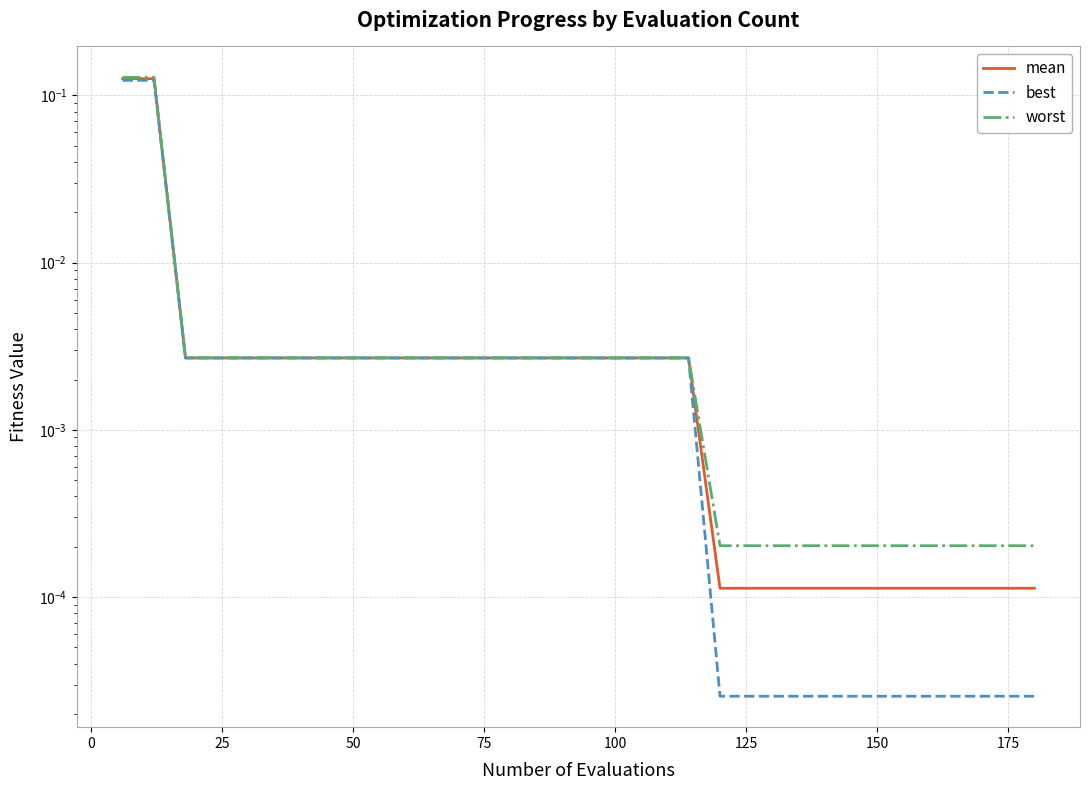

Reading left to right, what are all the values shown in this chart?

mean: 0.1	0.1	0.0	0.0	0.0	0.0	0.0	0.0	0.0	0.0	0.0	0.0	0.0	0.0	0.0	0.0	0.0	0.0	0.0	0.0	0.0	0.0	0.0	0.0	0.0	0.0	0.0	0.0	0.0	0.0
best: 0.1	0.1	0.0	0.0	0.0	0.0	0.0	0.0	0.0	0.0	0.0	0.0	0.0	0.0	0.0	0.0	0.0	0.0	0.0	0.0	0.0	0.0	0.0	0.0	0.0	0.0	0.0	0.0	0.0	0.0
worst: 0.1	0.1	0.0	0.0	0.0	0.0	0.0	0.0	0.0	0.0	0.0	0.0	0.0	0.0	0.0	0.0	0.0	0.0	0.0	0.0	0.0	0.0	0.0	0.0	0.0	0.0	0.0	0.0	0.0	0.0